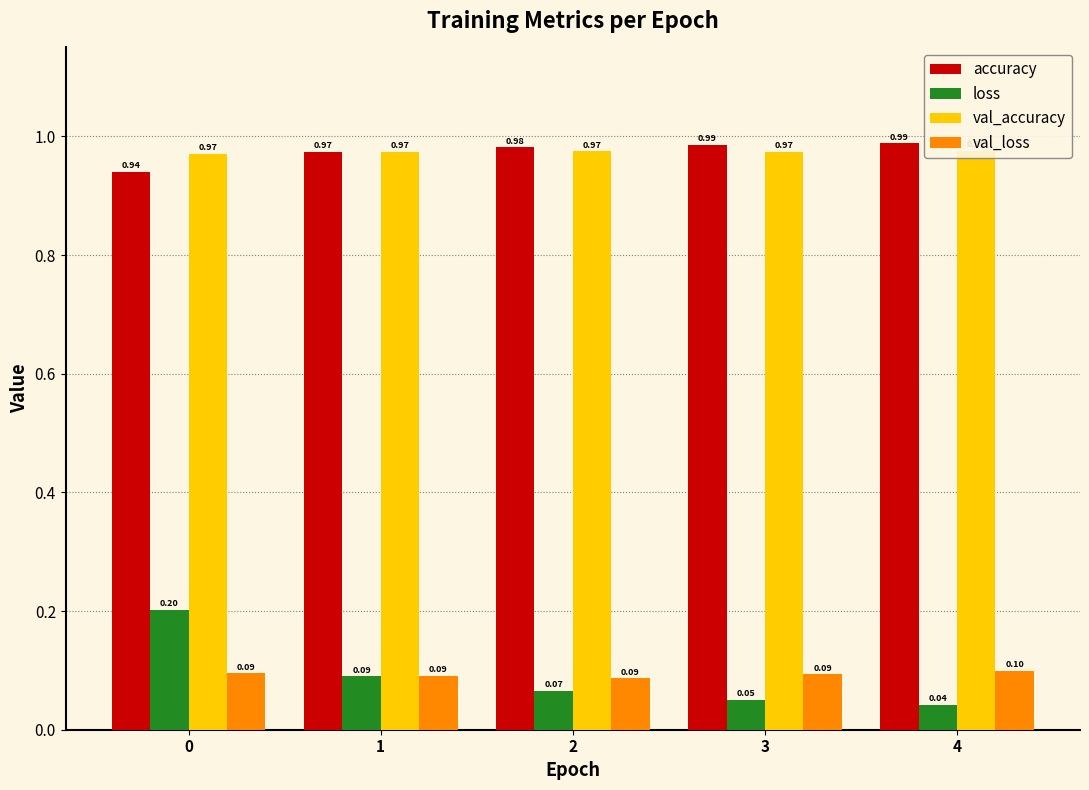

List the series in order of their peak value, highest first.

accuracy, val_accuracy, loss, val_loss